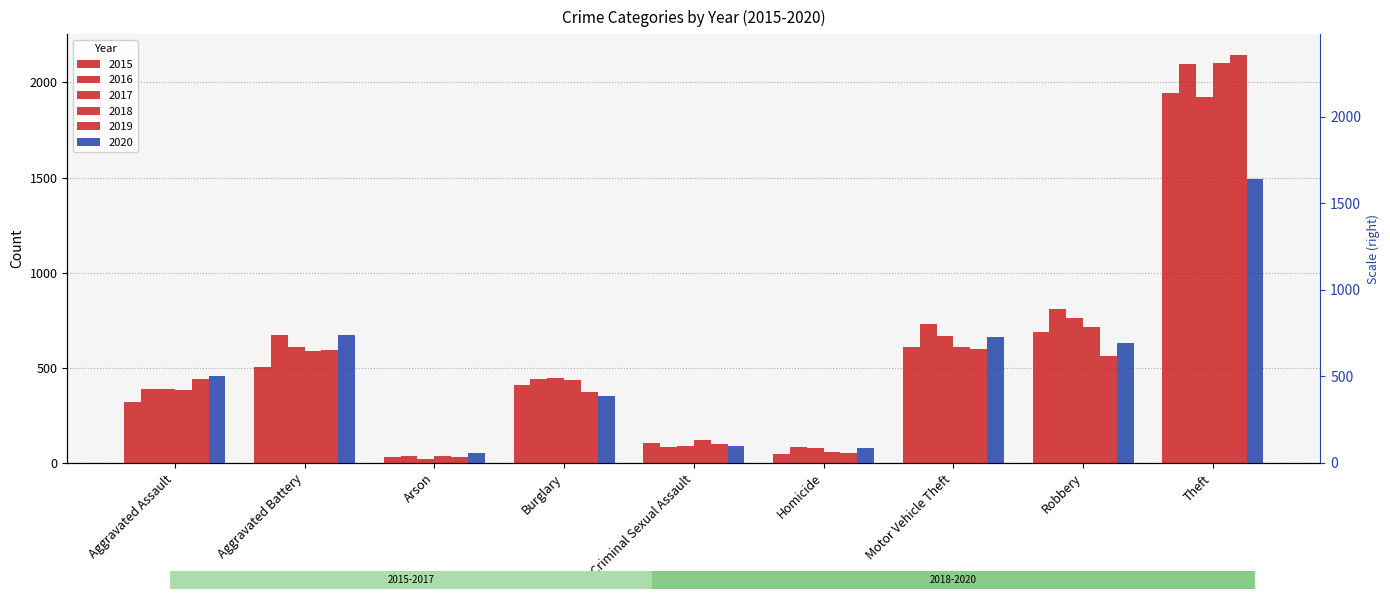

What is the difference between the second highest and second lowest values in the 2015 series?

641